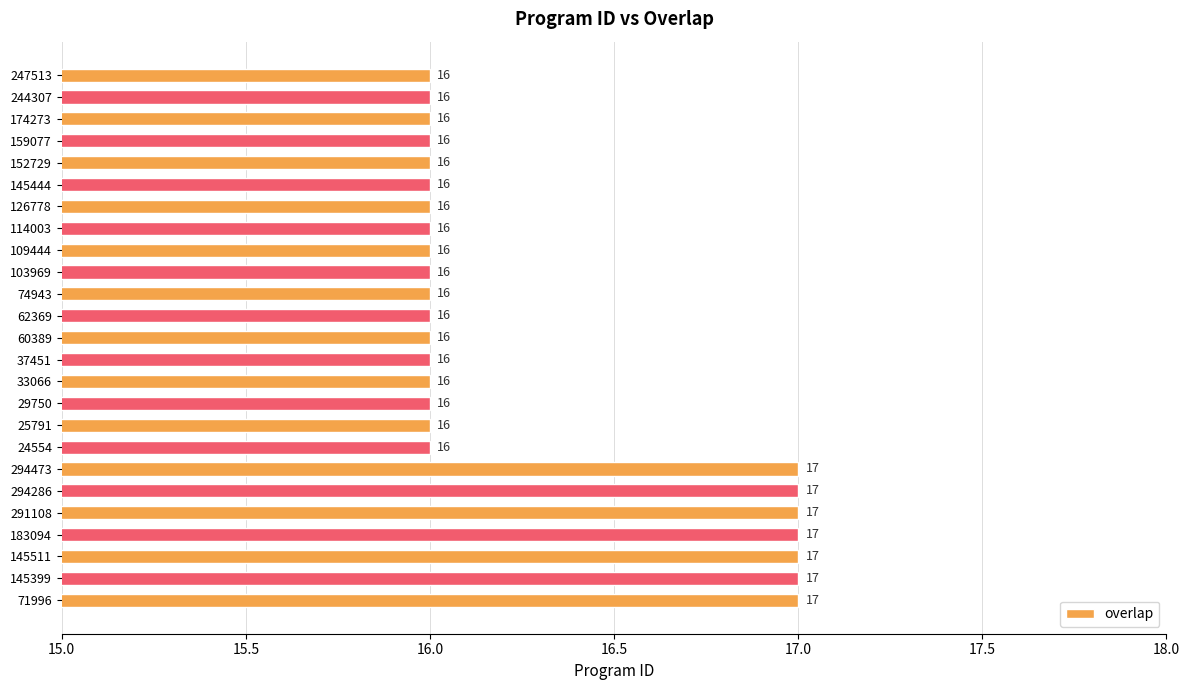

What is the sum of the values at 74943 and 244307?

32